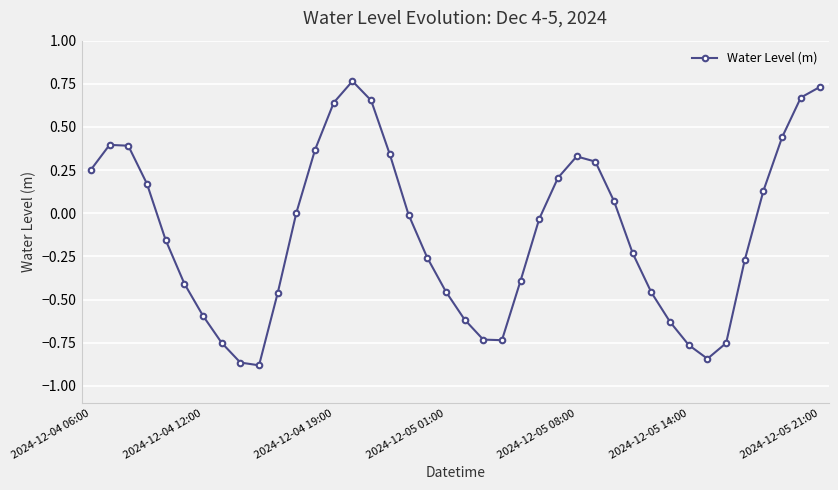

What is the sum of all values?

-4.4